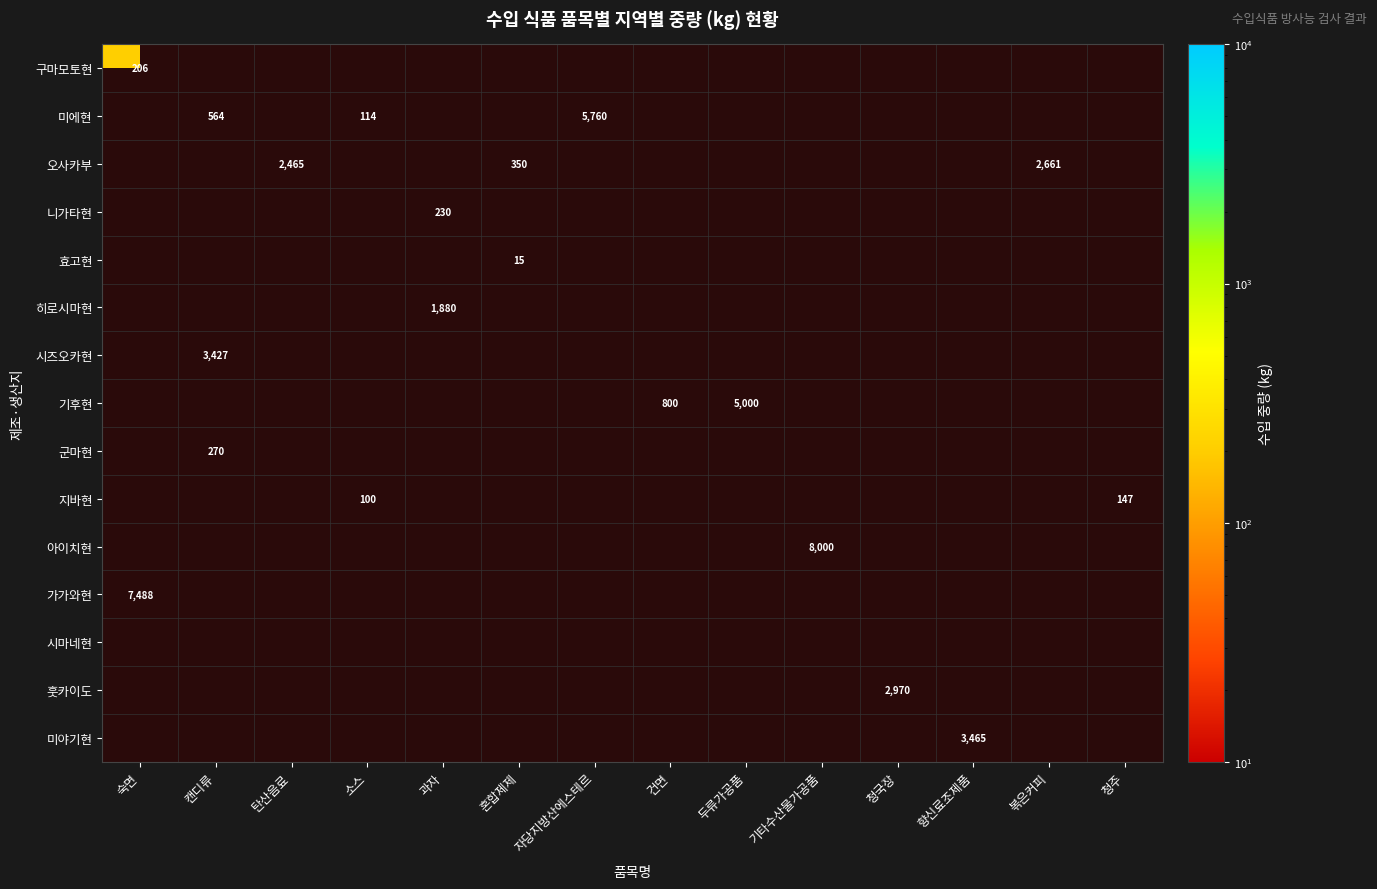

What is the minimum value shown in the chart?

15.0